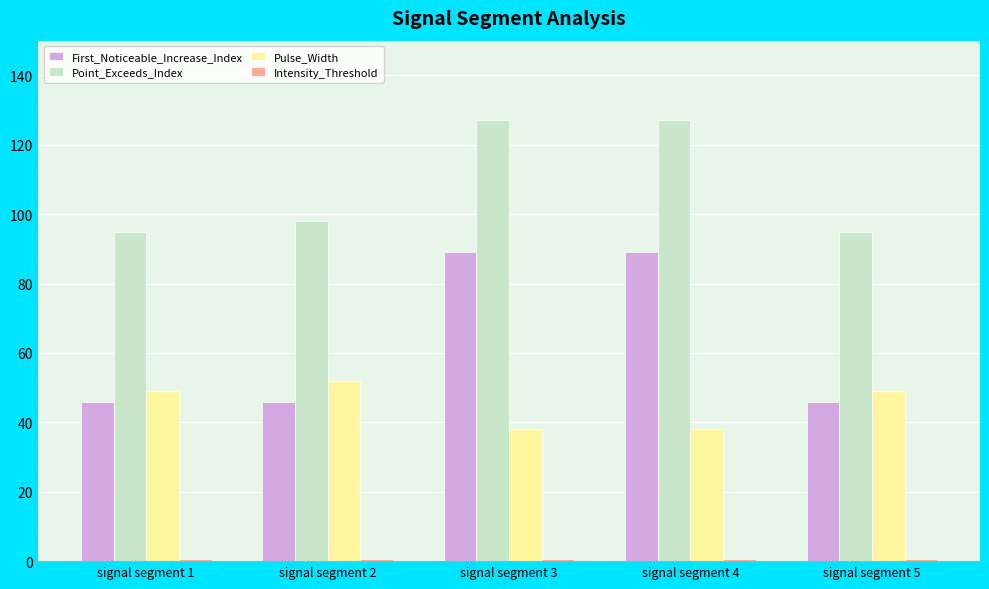

Is it true that First_Noticeable_Increase_Index equals 89.0 at signal segment 3?

True